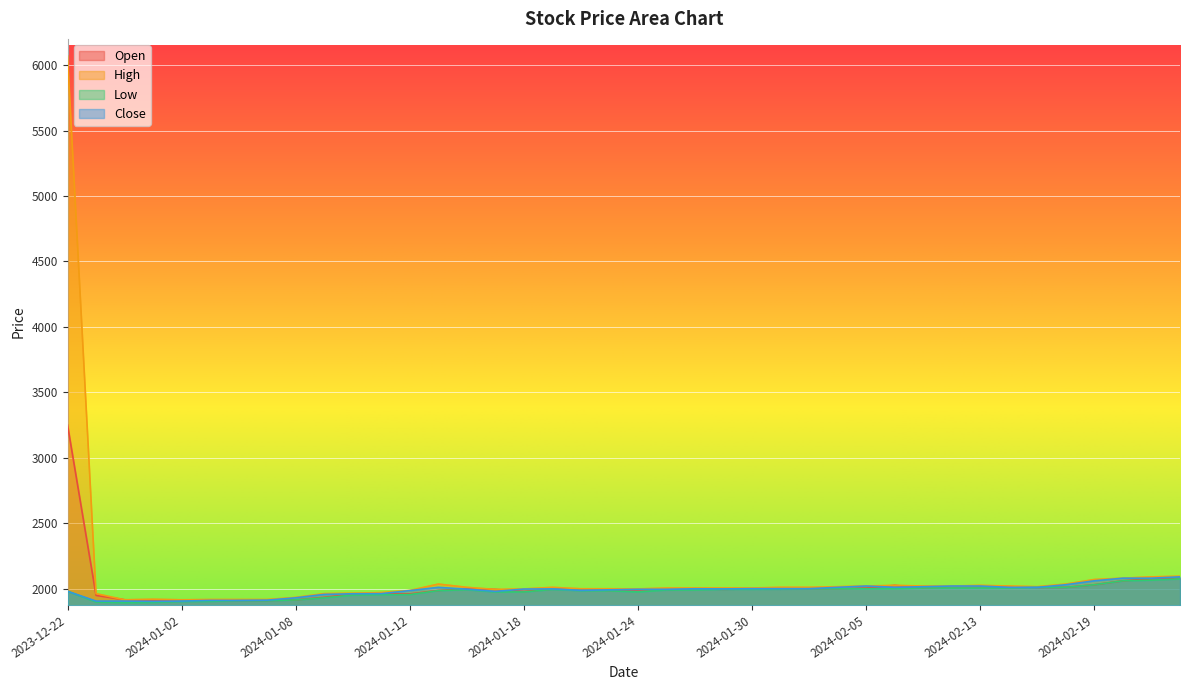

True or false: High has more than 1 interior local peaks.

True